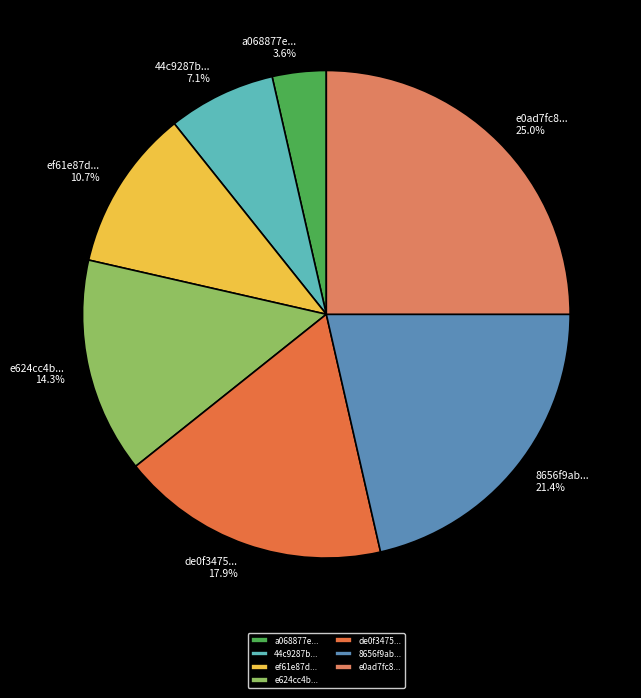

Combined, what portion of the pie is 8656f9ab... and e624cc4b...?

35.7%